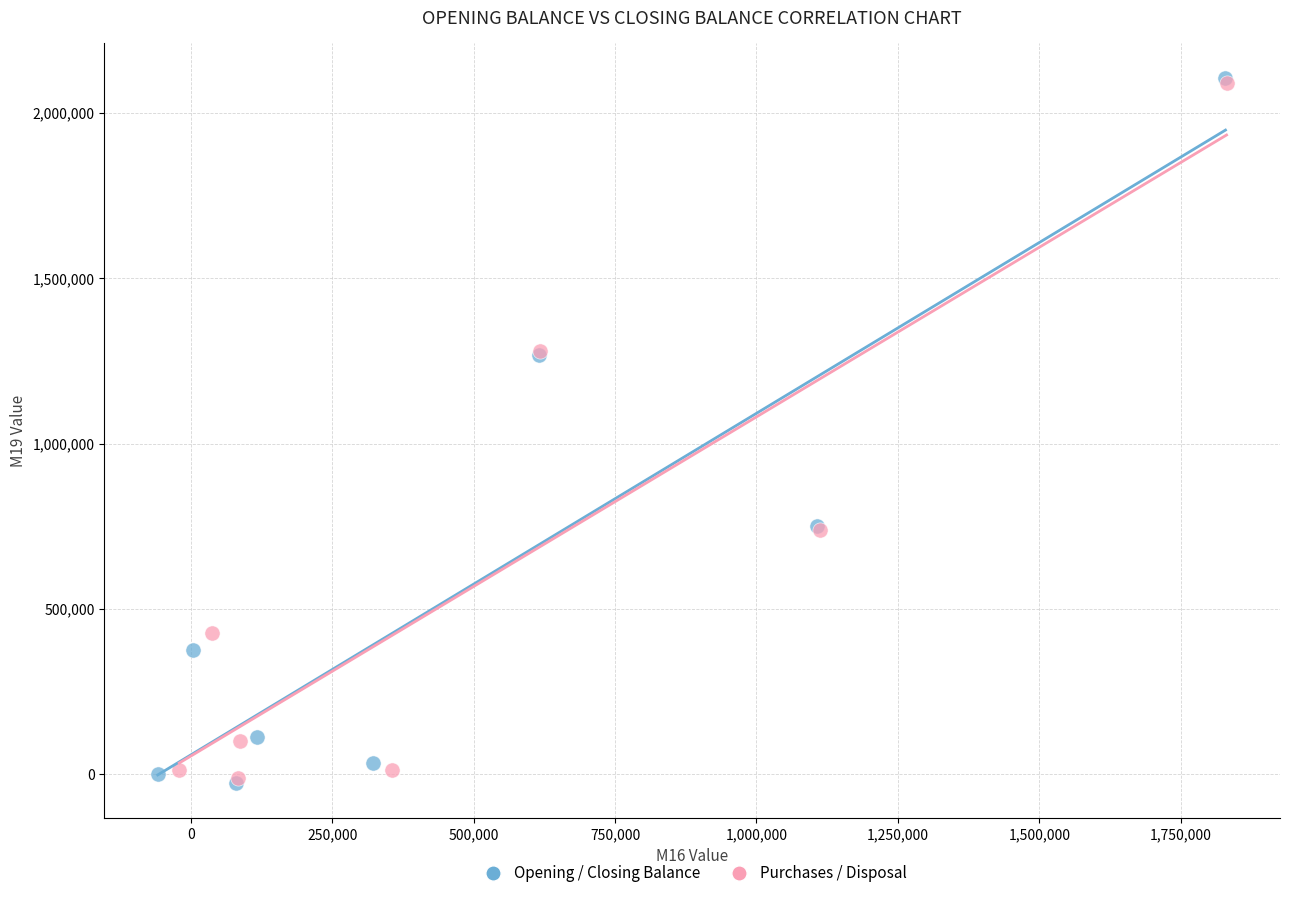

Which series has the largest Y range (max minus min)?

Opening / Closing Balance